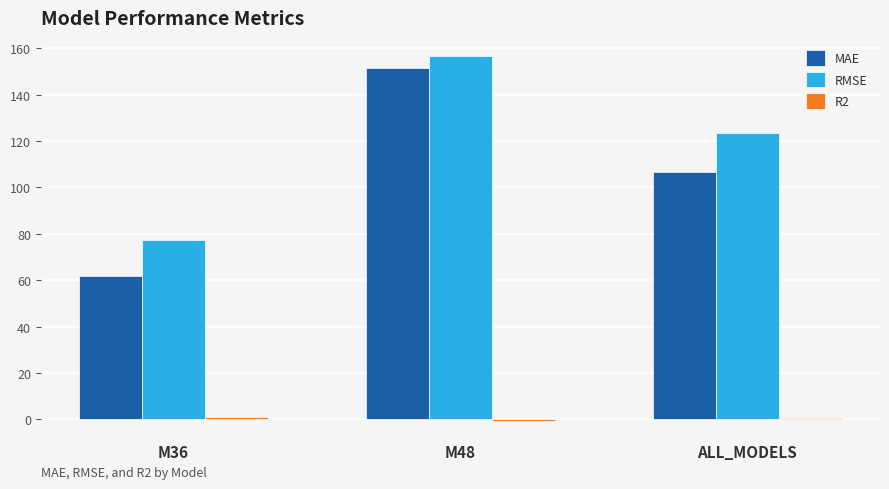

Which category has the lowest value in the RMSE series?

M36